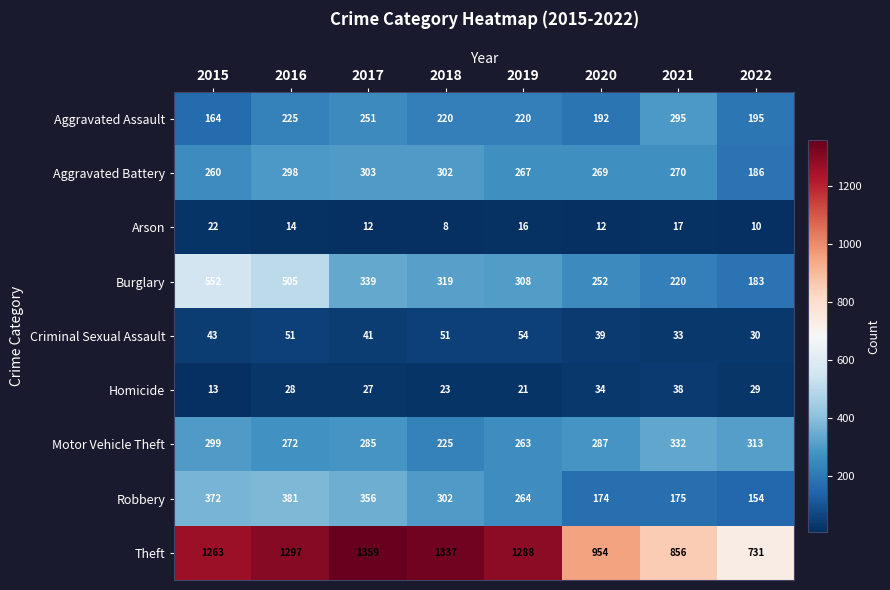

Which series has the widest spread of values?

Theft